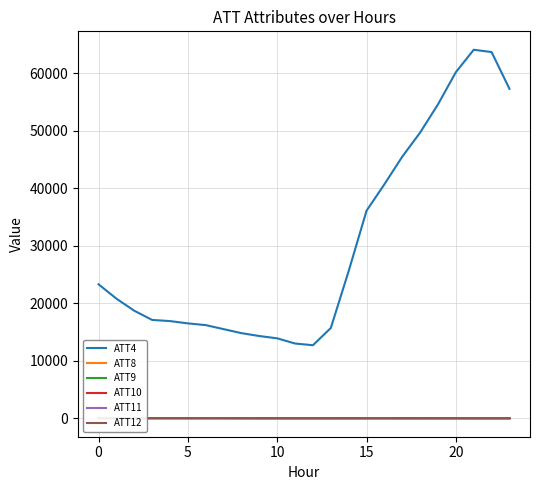

True or false: ATT11 and ATT12 intersect in this chart.

True